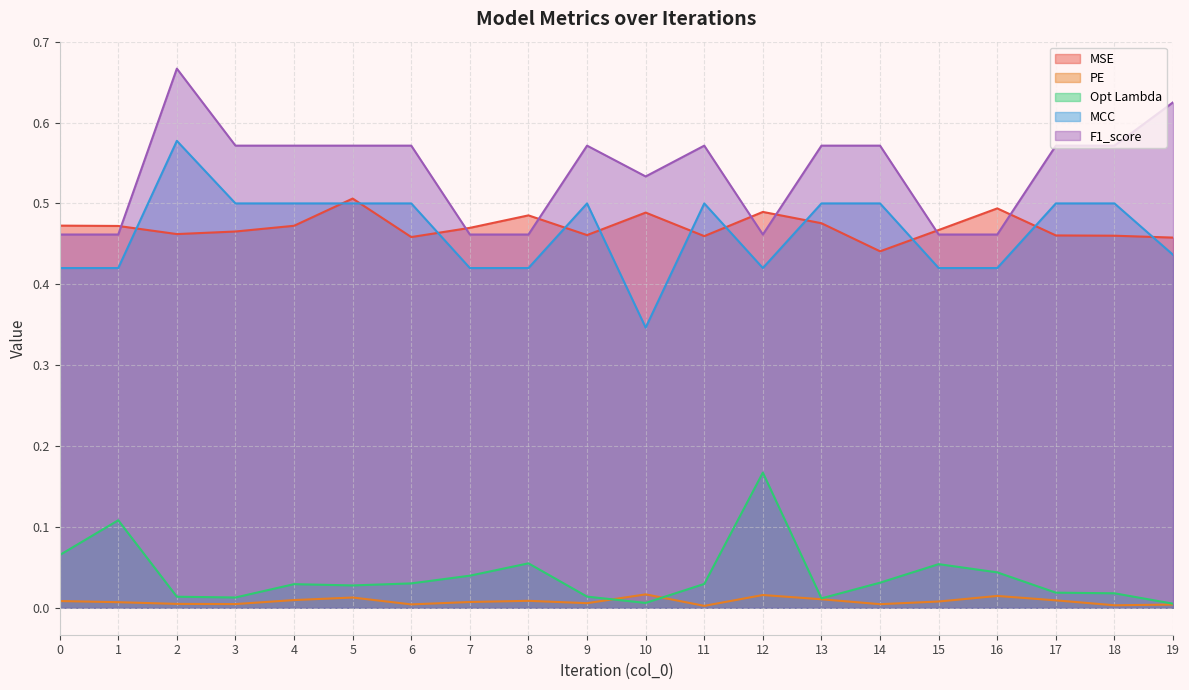

The value of MSE at 16 is 0.8. True or false?

False